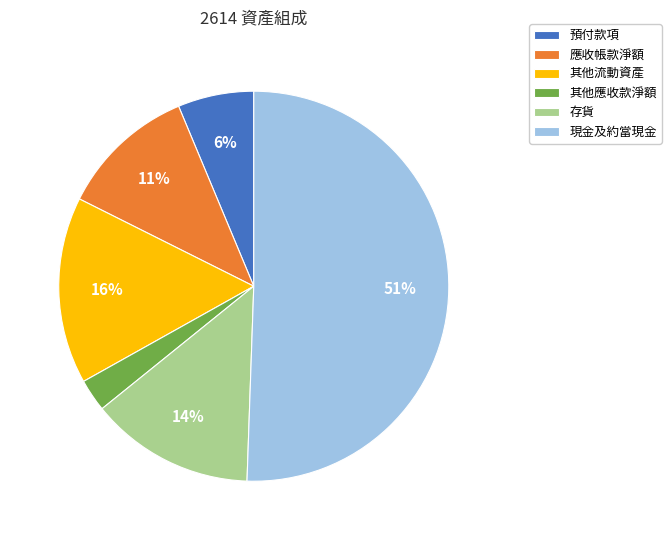

Count the number of slices in the pie.

6